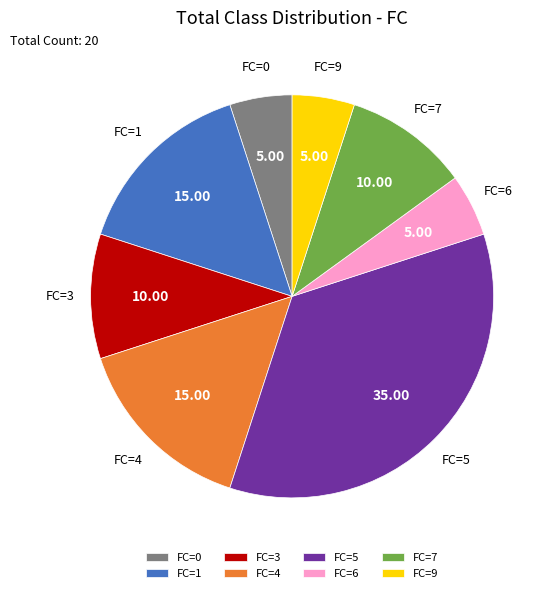

Does any single category account for the majority?

No